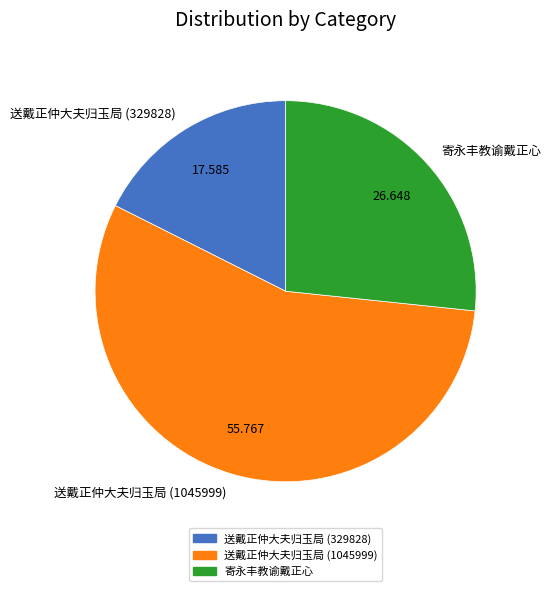

True or false: 寄永丰教谕戴正心 accounts for 32% of the total.

False